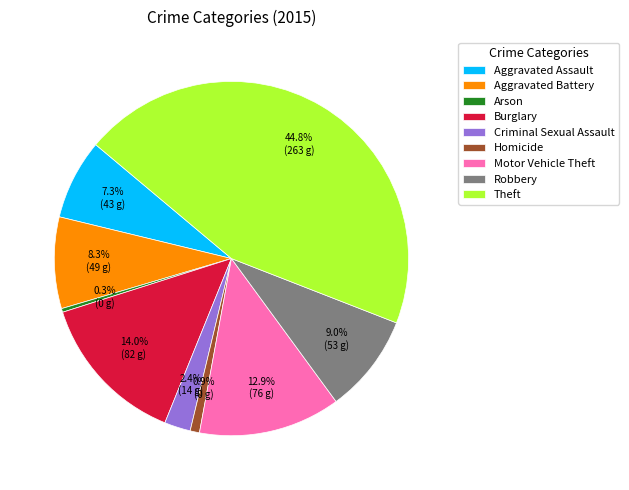

What is the largest slice in the pie chart?

Theft